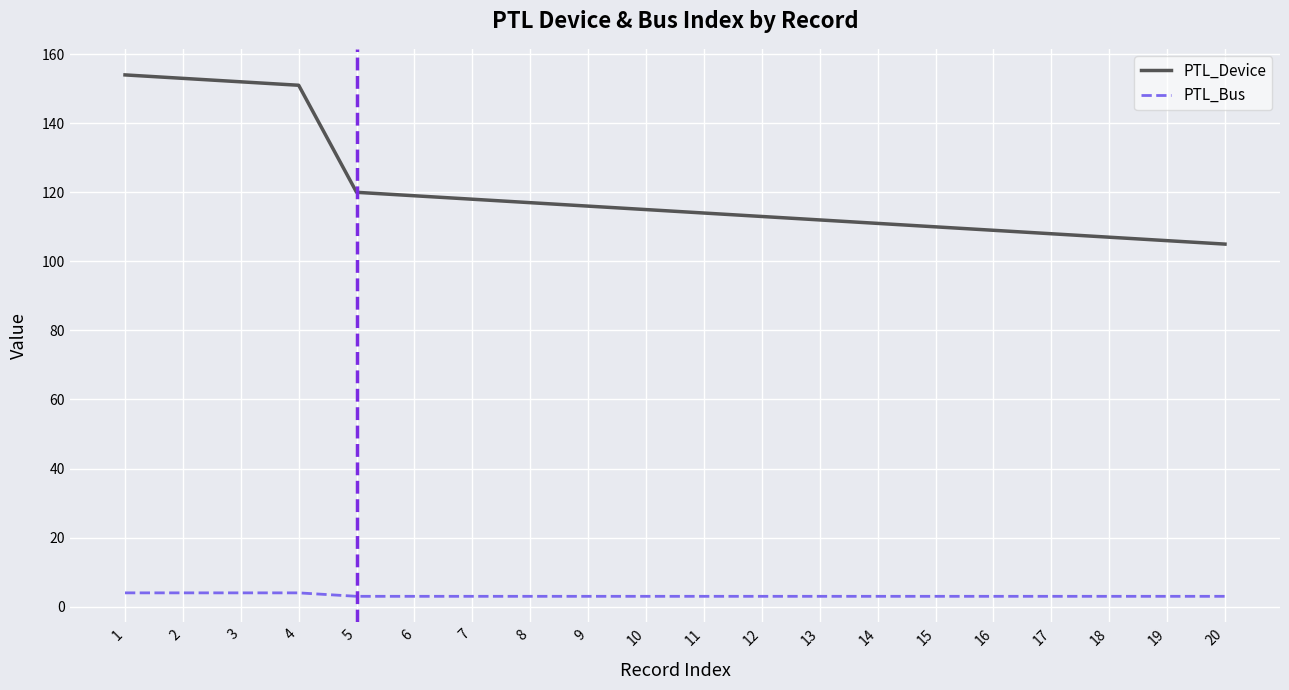

The value of PTL_Device at 3 is 152. True or false?

True